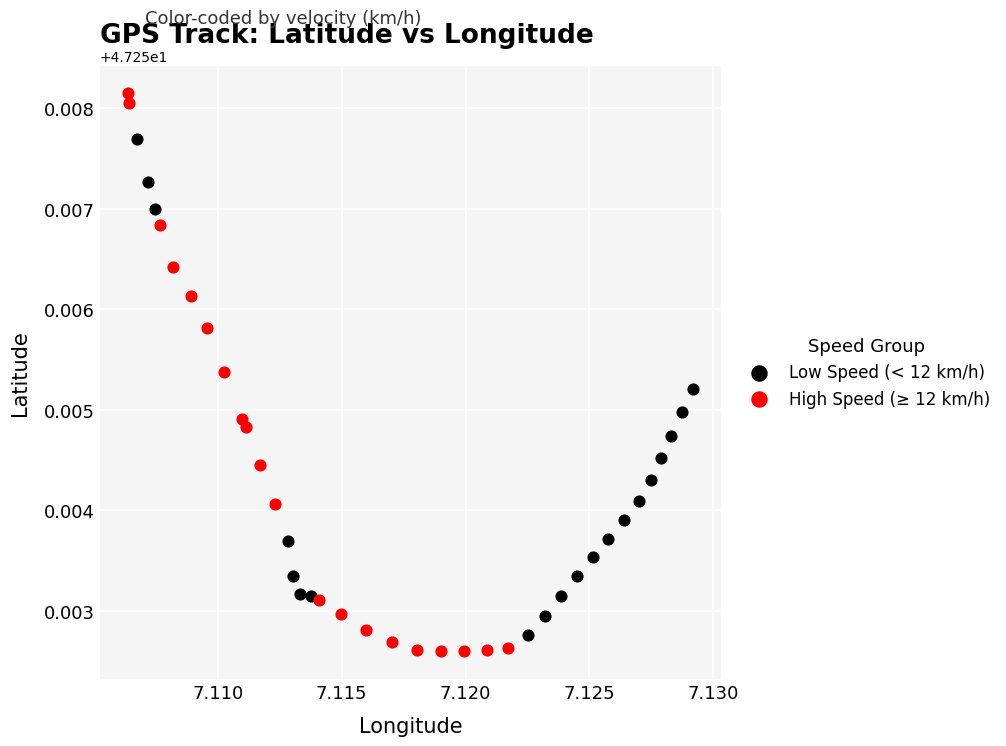

Which series reaches the maximum Y coordinate?

High Speed (≥ 12 km/h)